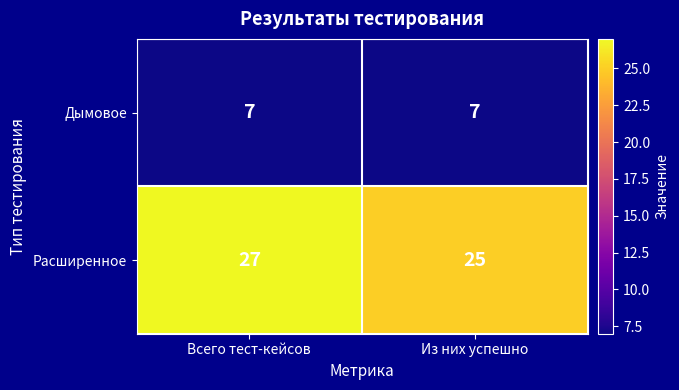

At which category is the sum across all series the highest?

Всего тест-кейсов